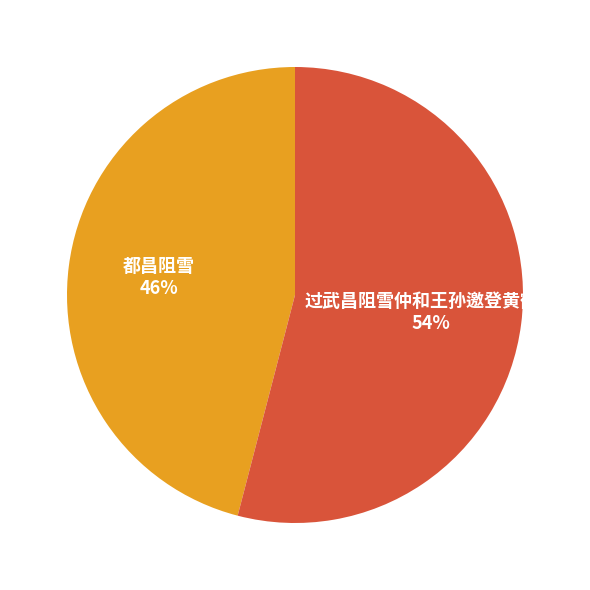

What is the ratio of the value at 都昌阻雪 to the value at 过武昌阻雪仲和王孙邀登黄鹤楼?

0.9